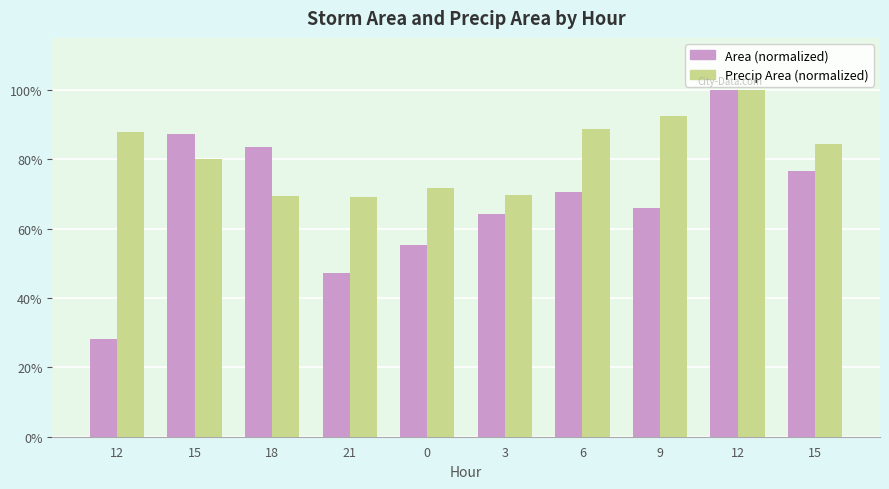

What are all the series names shown in the legend?

Area (normalized), Precip Area (normalized)